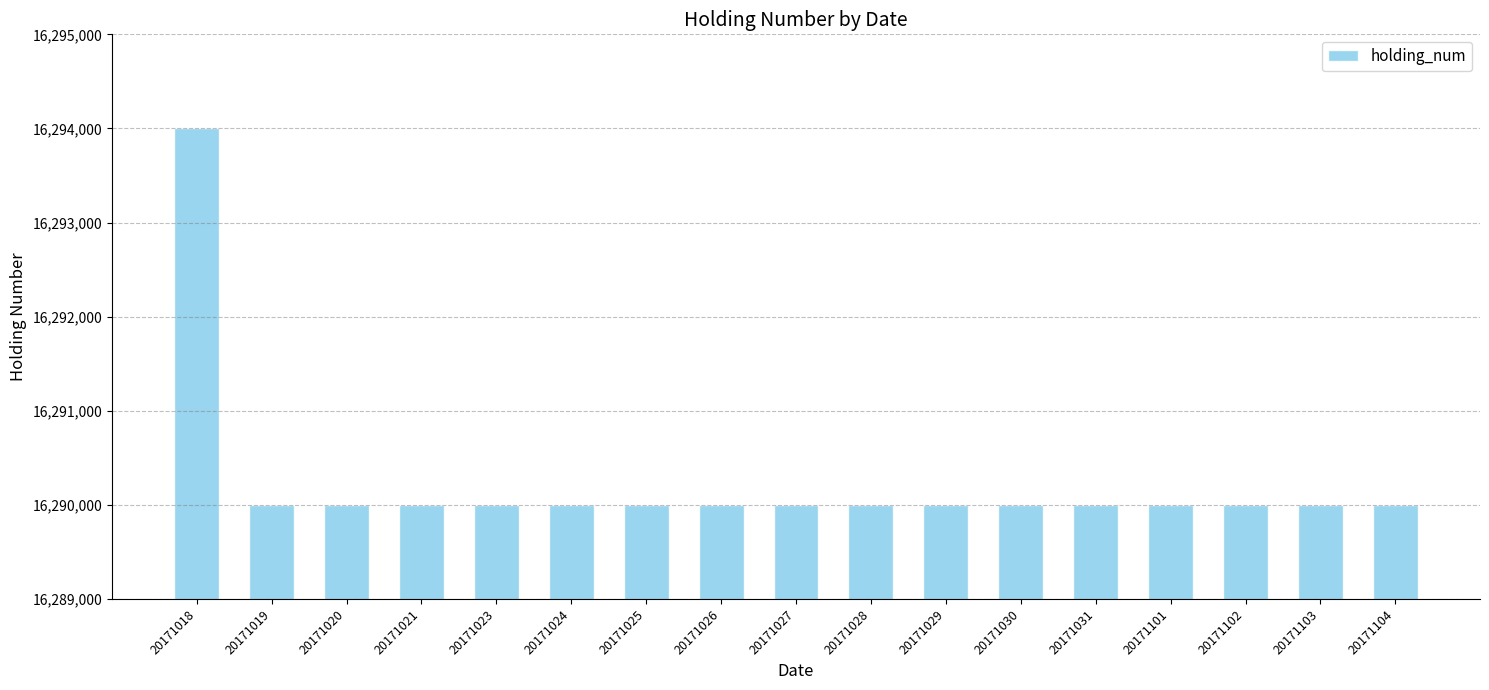

What is the average value?

16290235